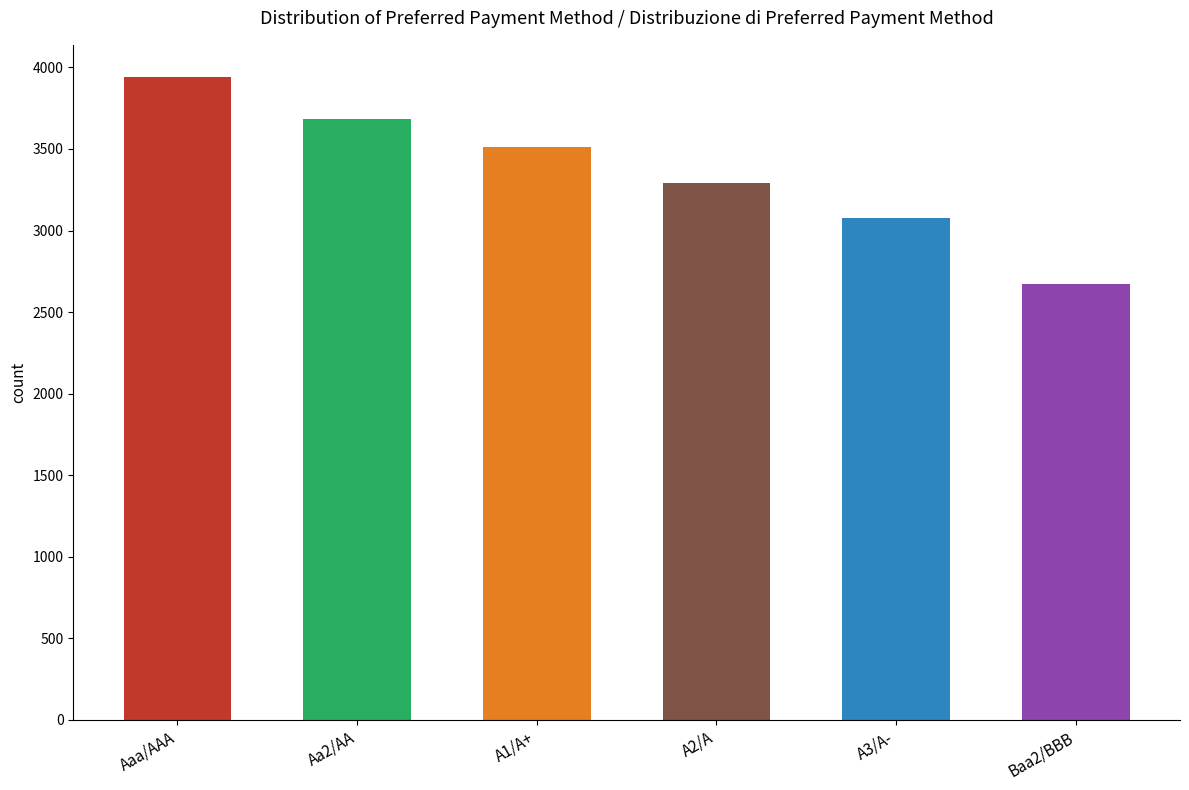

Reading right to left, what are all the values shown in this chart?

2671.3	3074.9	3293.8	3510.2	3685.3	3941.5